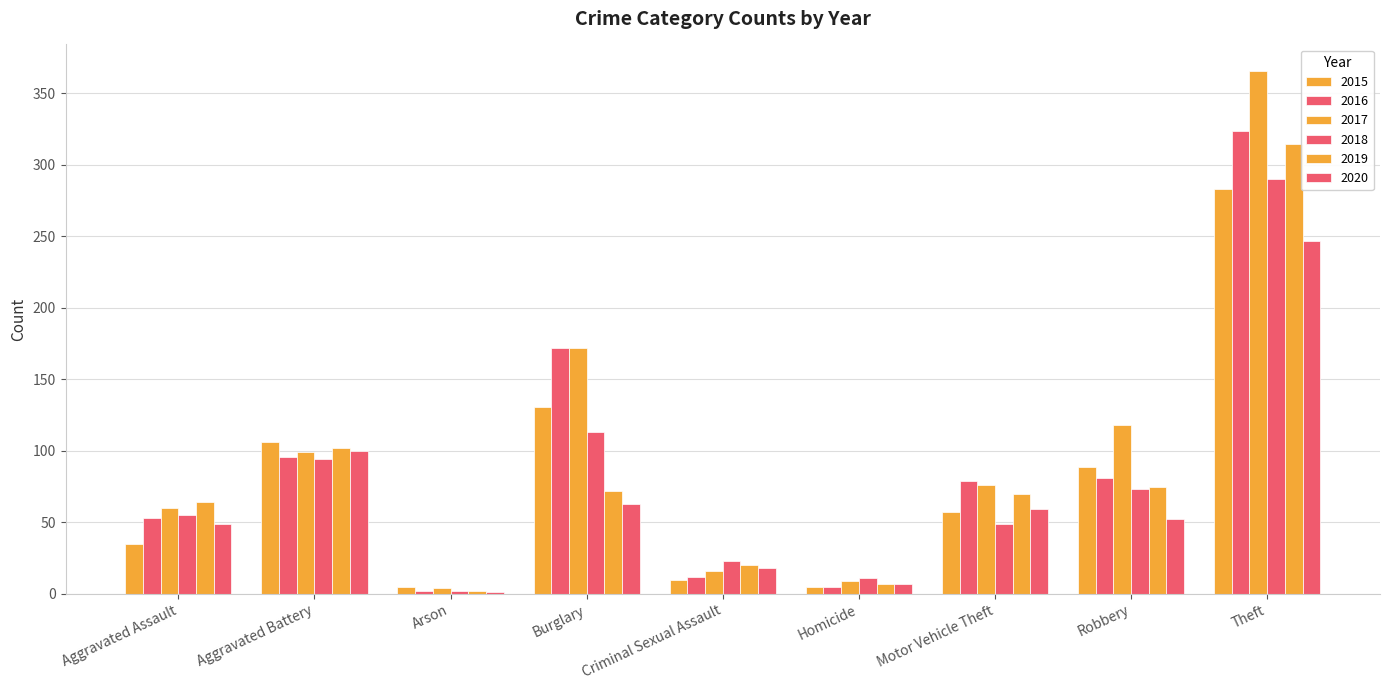

How many distinct data groups are displayed?

6